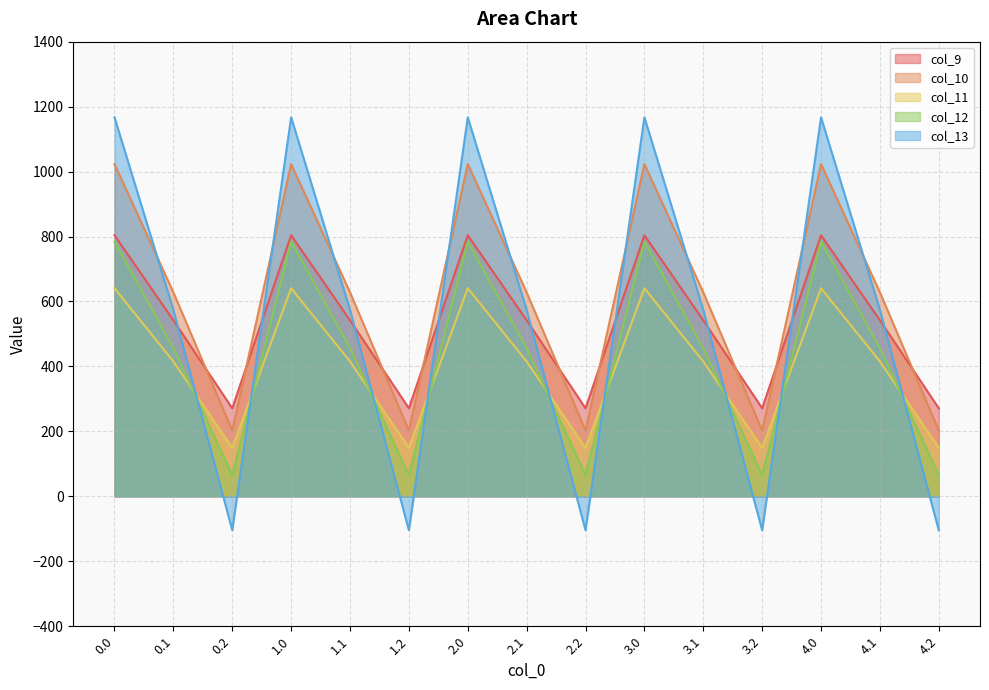

The value of col_12 at 1.1 is 456.1. True or false?

True